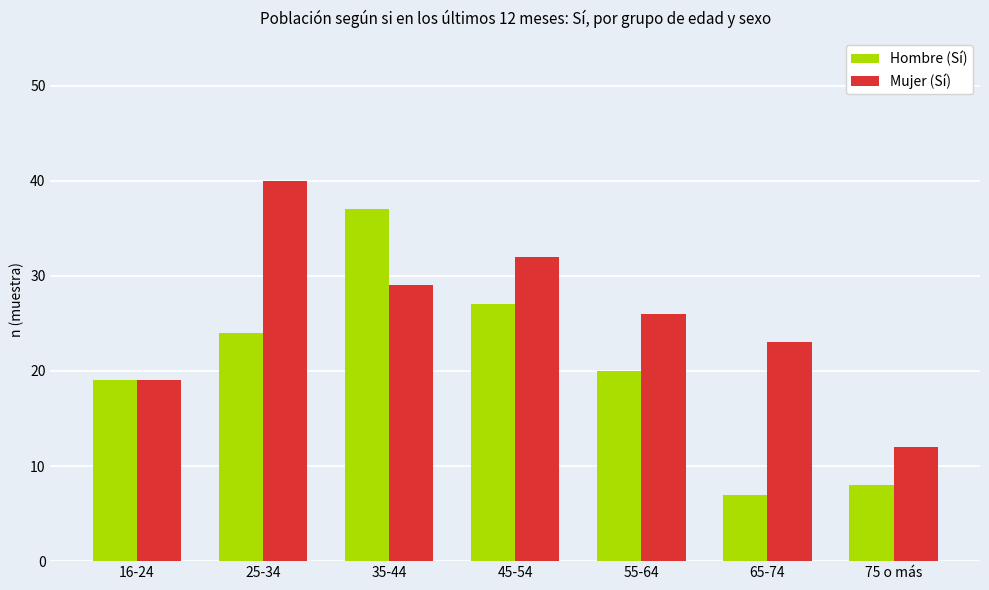

What is the sum of all Hombre (Sí) values?

142